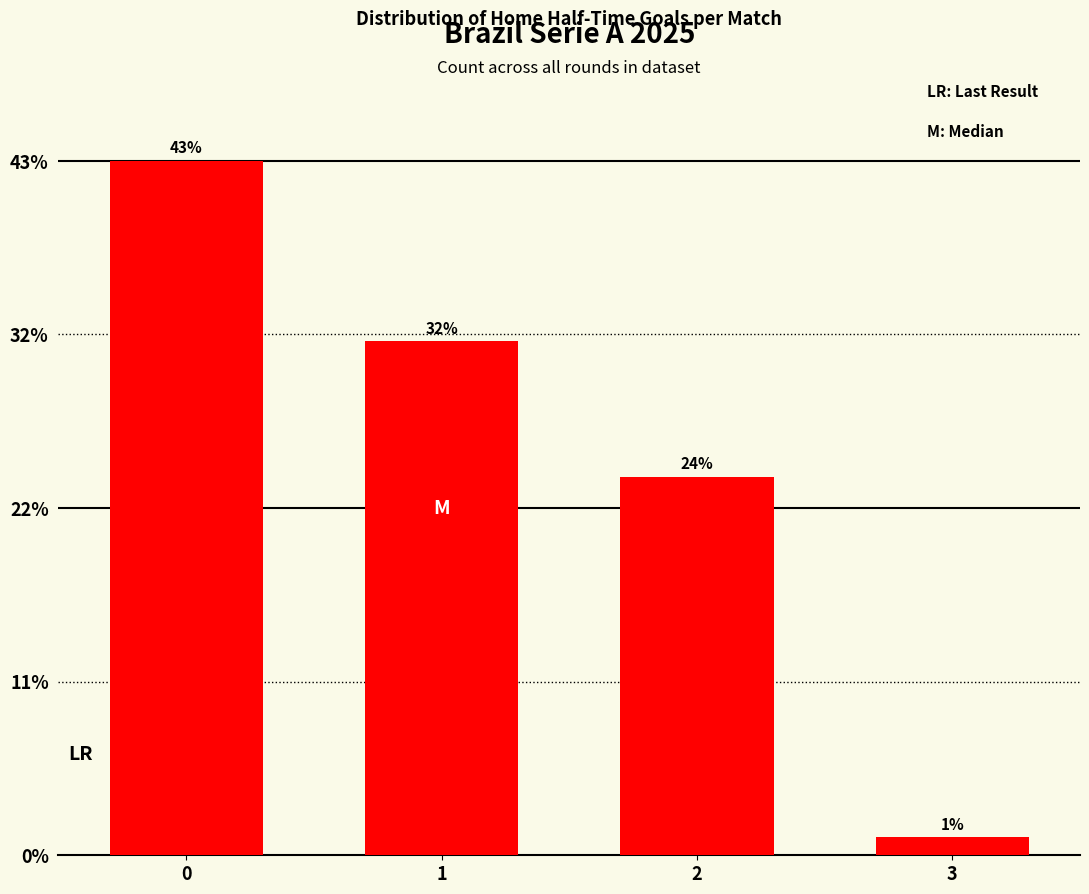

True or false: the data shows 32.0 at 1.

True